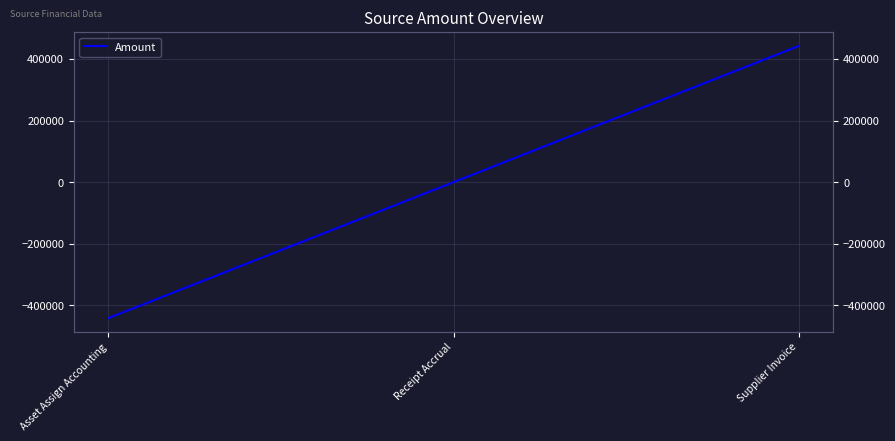

Reading left to right, list all the values displayed in this chart.

Asset Assign Accounting=-441189.3	Receipt Accrual=0.0	Supplier Invoice=441923.8